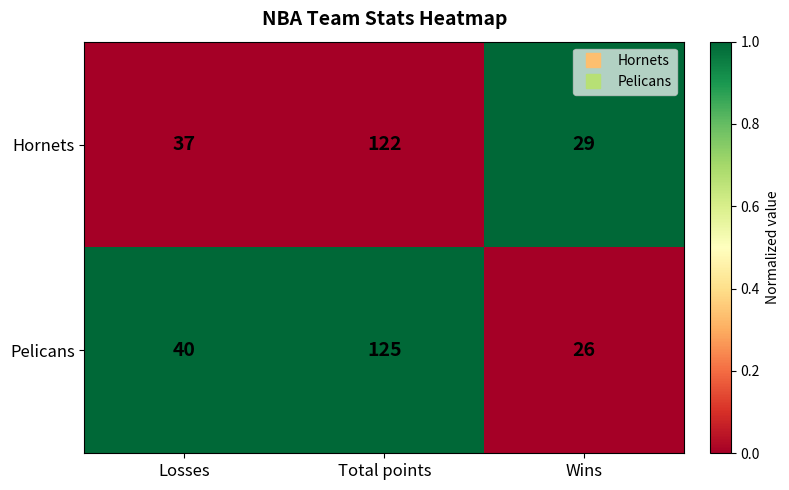

Which series has the largest total across all categories?

Pelicans